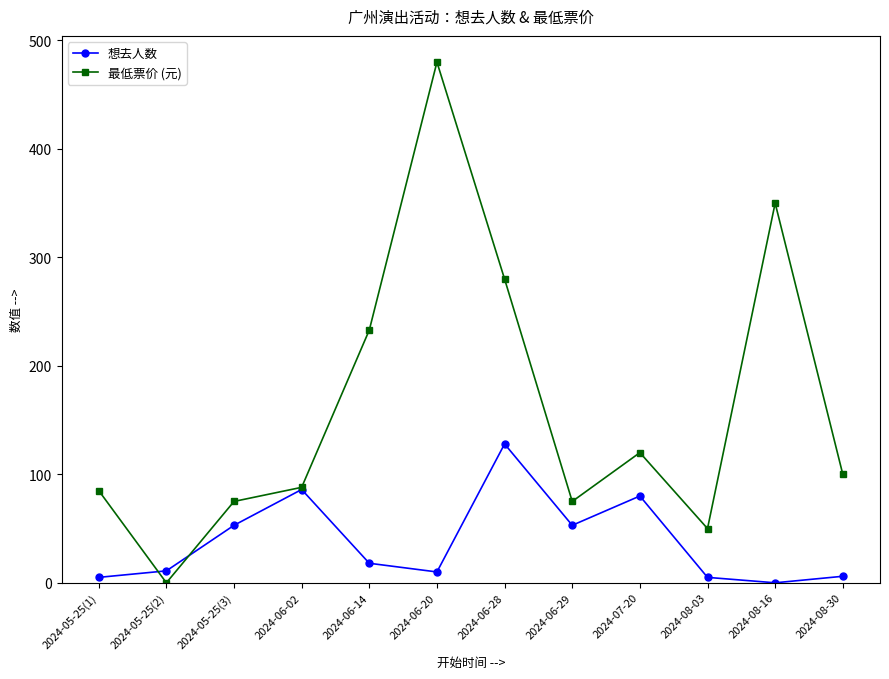

What are all the series names shown in the legend?

想去人数, 最低票价 (元)